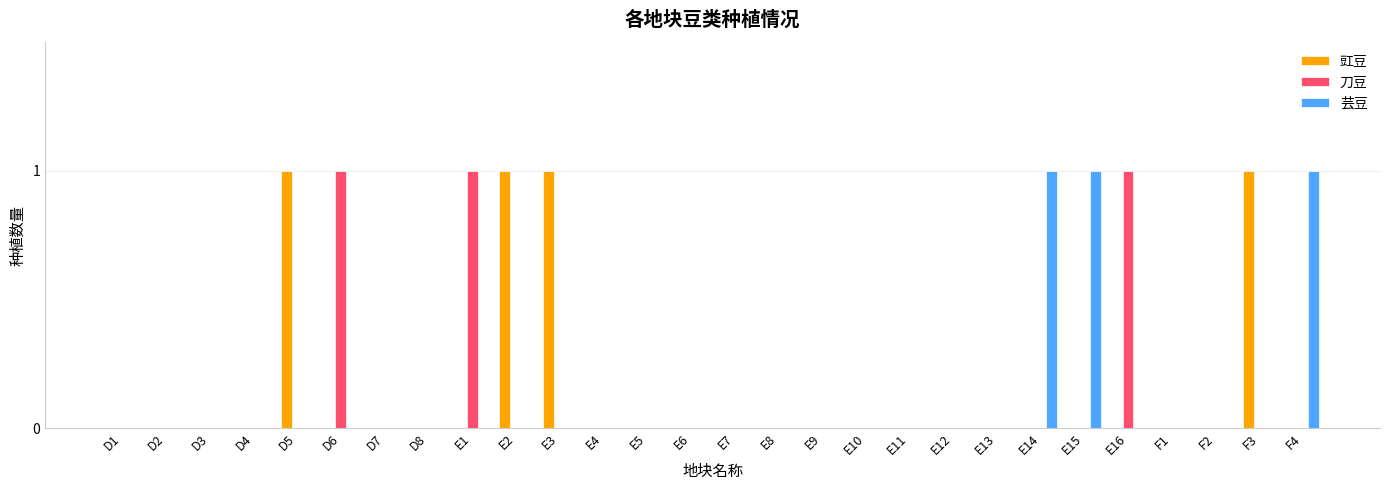

Between E3 and E6, which series saw the biggest shift?

豇豆